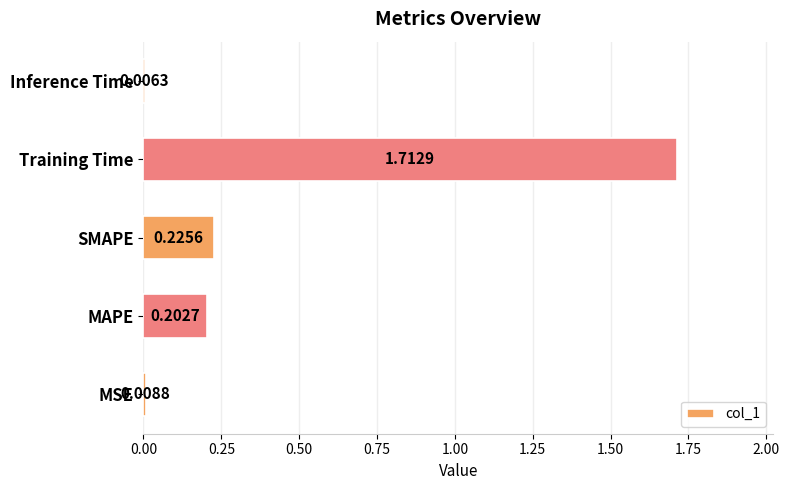

Between MSE and MAPE, which is larger?

MAPE